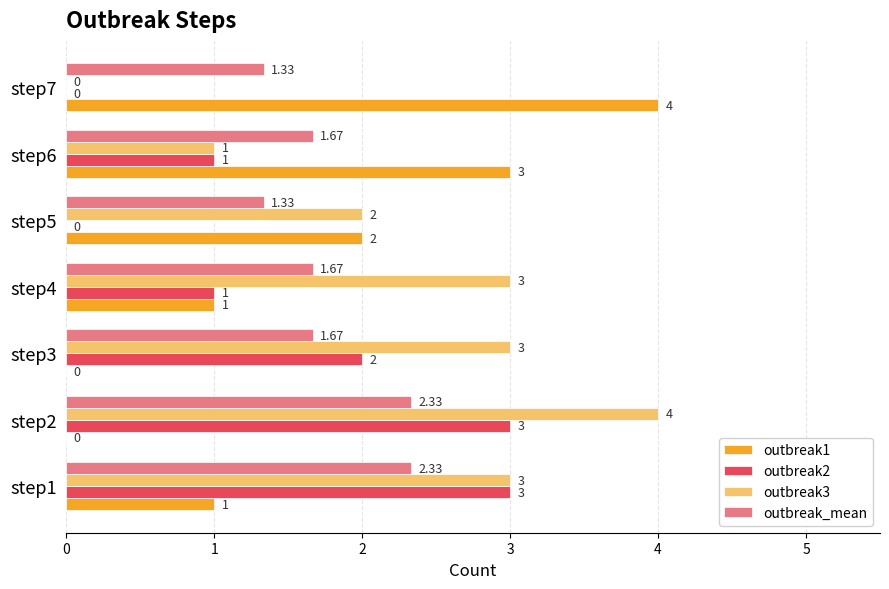

How many outbreak_mean values are between 1 and 2?

5